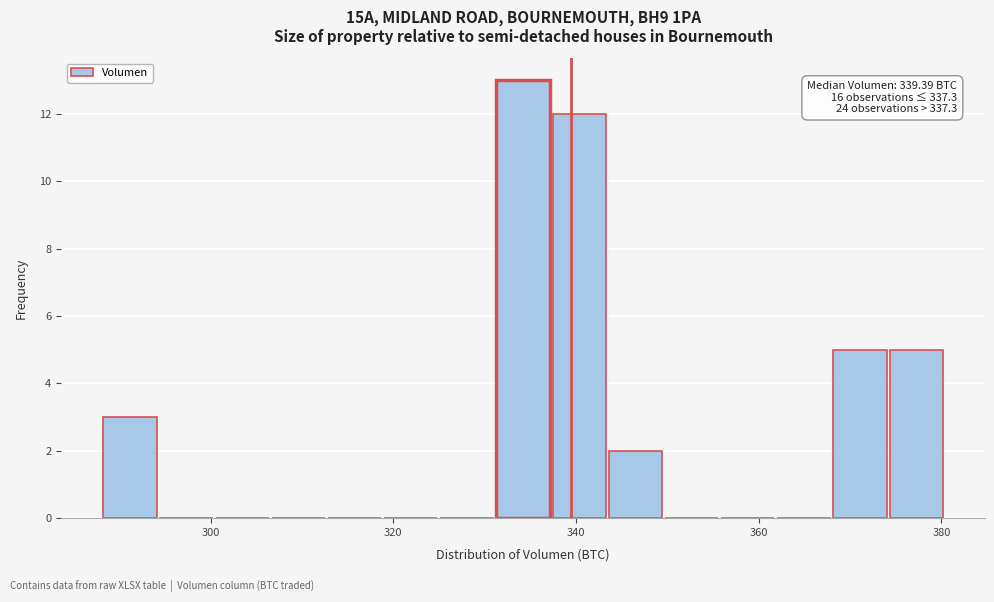

Read against the x-axis, roughly where is the centre of the tallest bar?

334